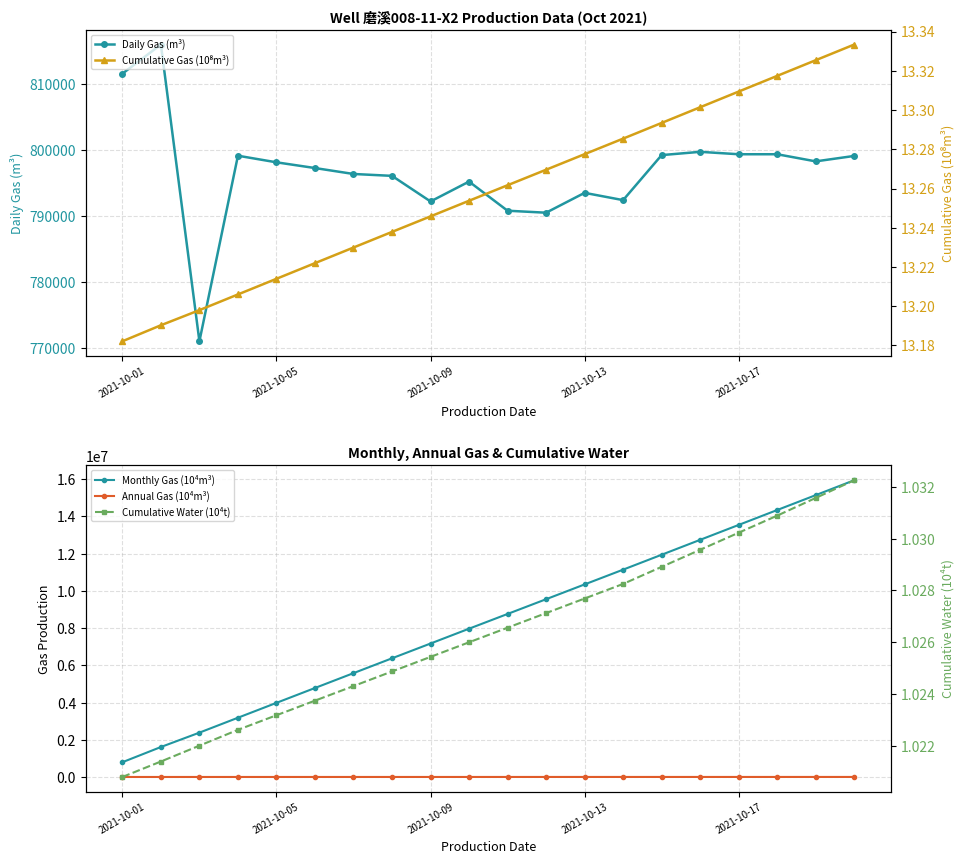

Which series has the largest range (max minus min)?

Monthly Gas (10⁴m³)